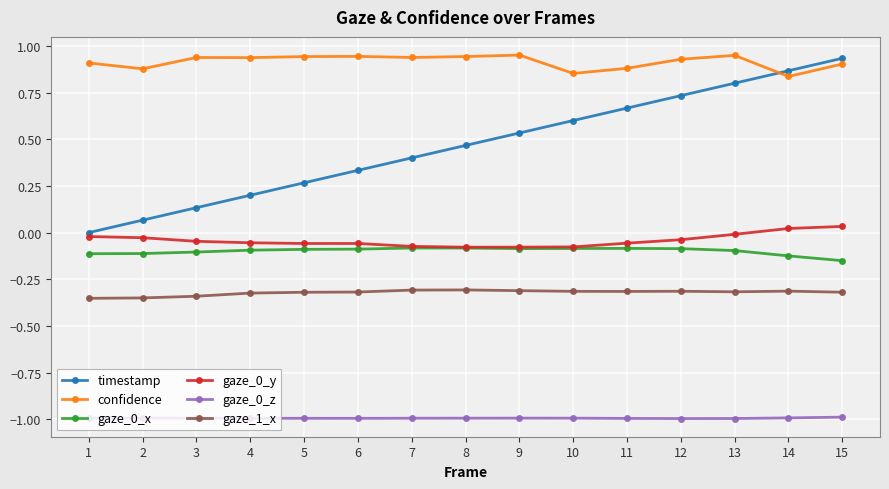

True or false: confidence and gaze_0_x cross at least once.

False